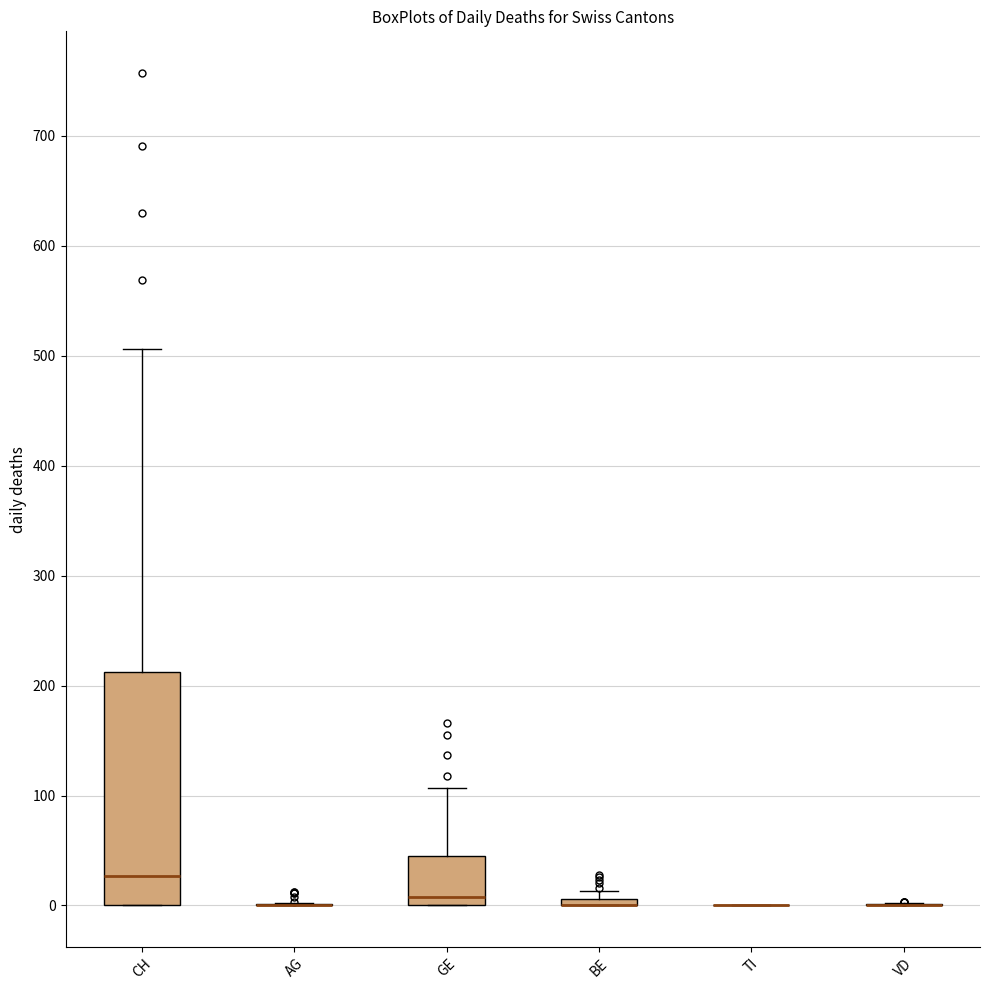

Where does the upper whisker of the box for CH end on the y-axis? The values are not printed on the chart, so give them approximately, as read against the axis.

510